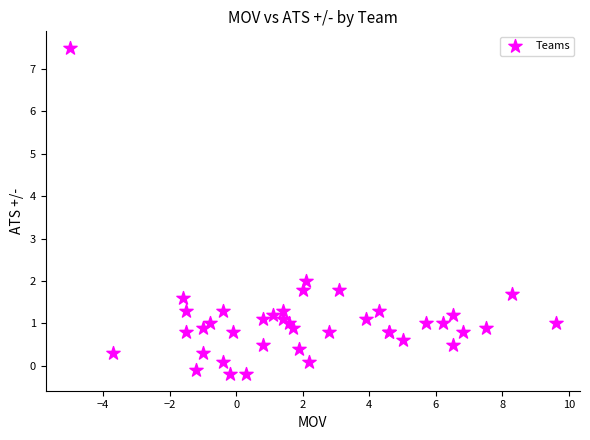

What Y value in the scatter plot is closest to 3?

2.0